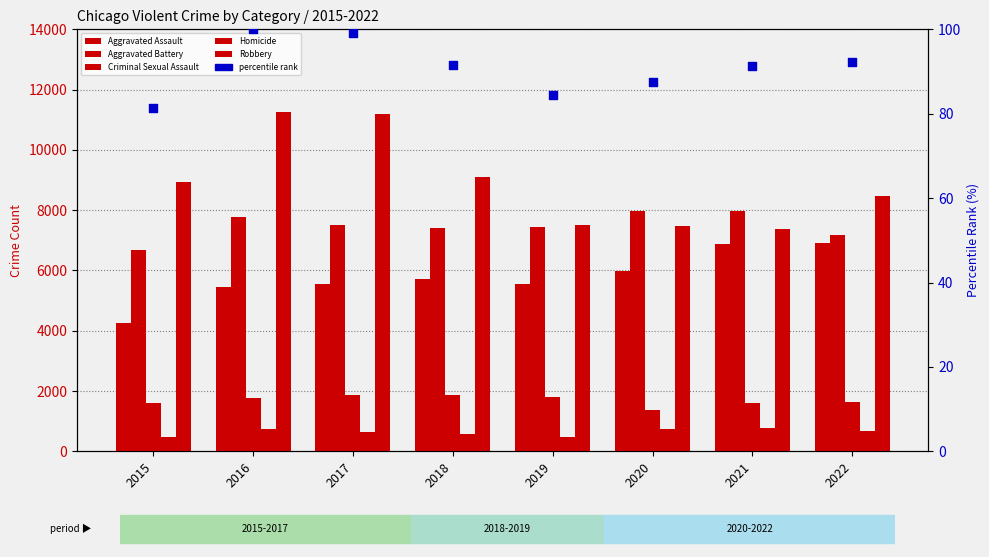

Is the value of Aggravated Assault at 2019 greater than the value of Robbery at 2021?

No